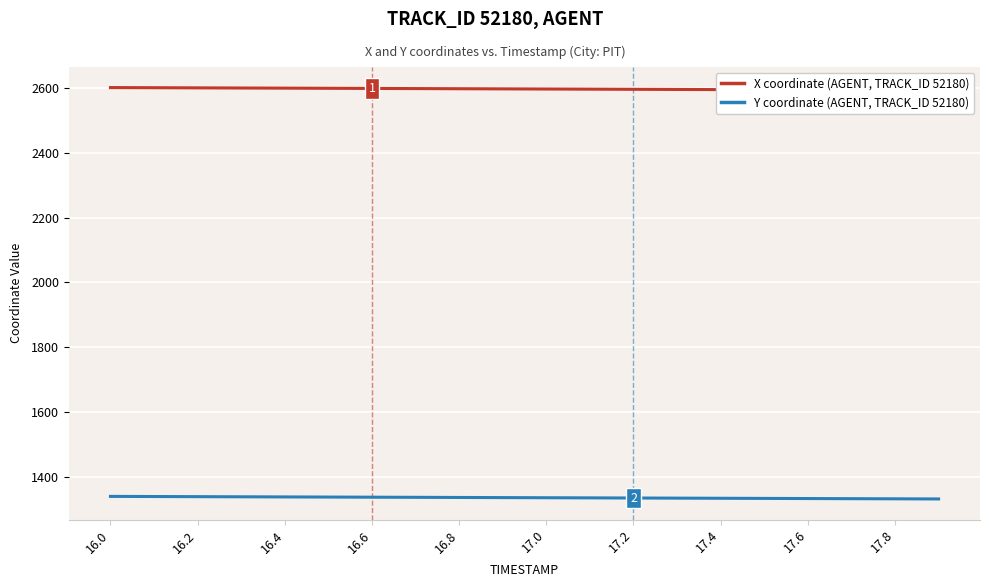

Does the chart display data point markers on the line(s)?

No